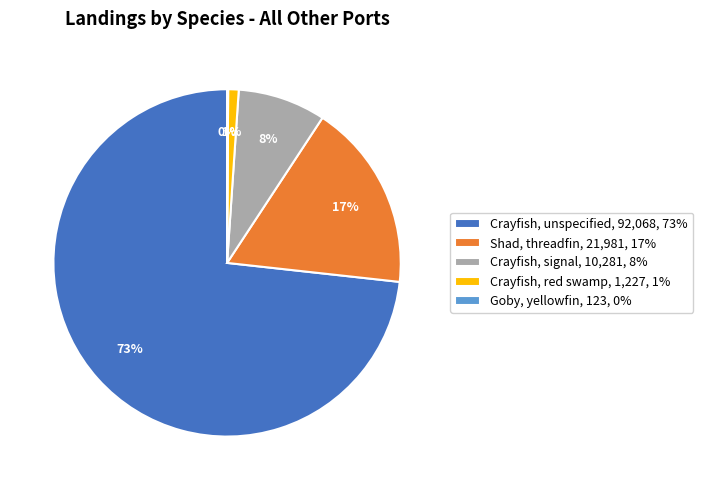

Does Shad, threadfin represent more than half of the total?

No